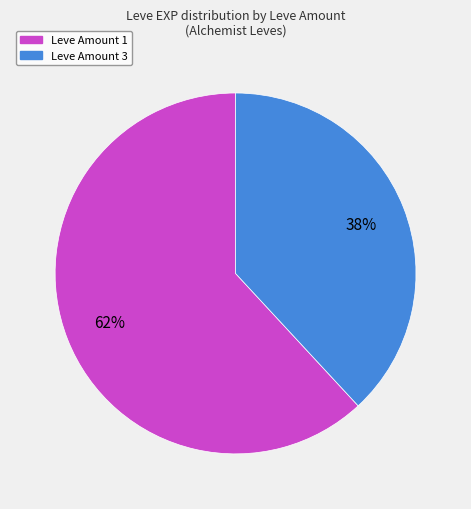

To the nearest percent, what is the average slice percentage?

50%